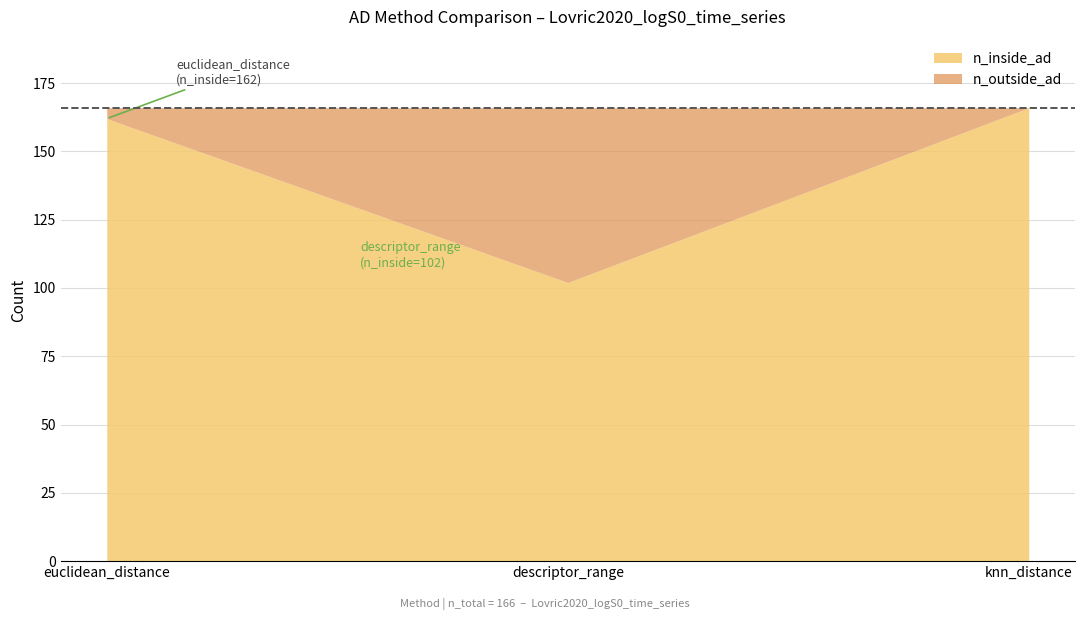

Which series has the largest total across all categories?

n_inside_ad